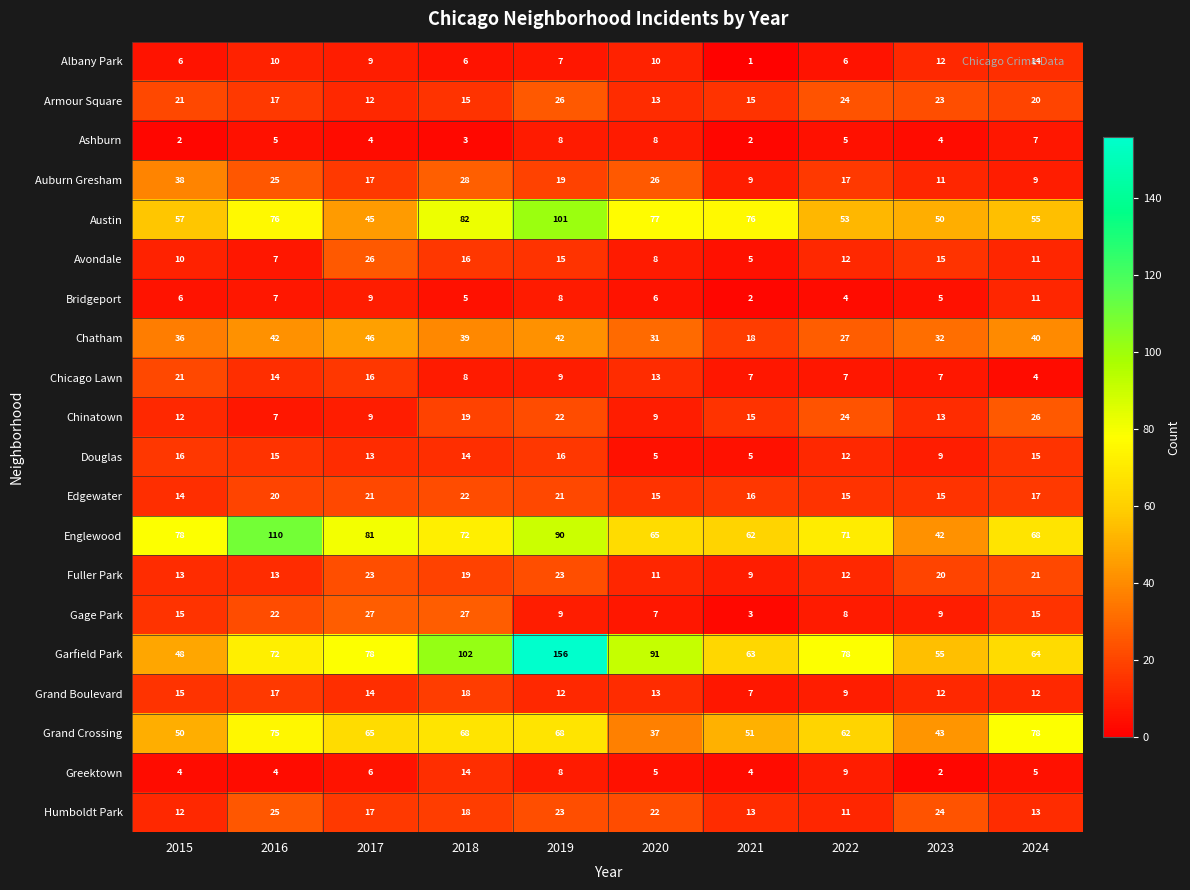

What is the spread (max minus min) of values at 2016?

106